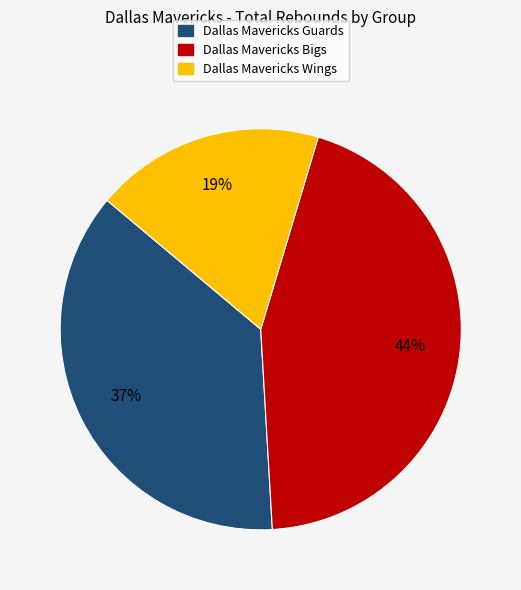

Does any single category account for the majority?

No